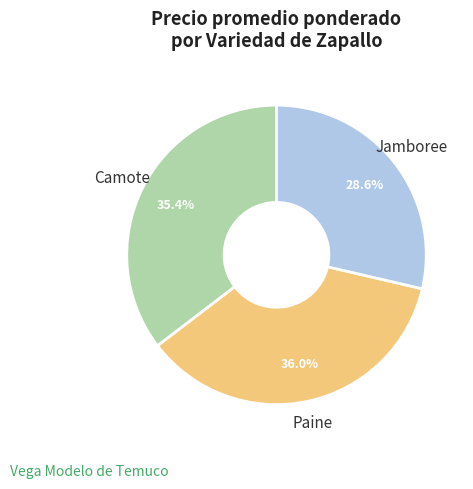

Is it true that Paine is 10% of the pie?

False